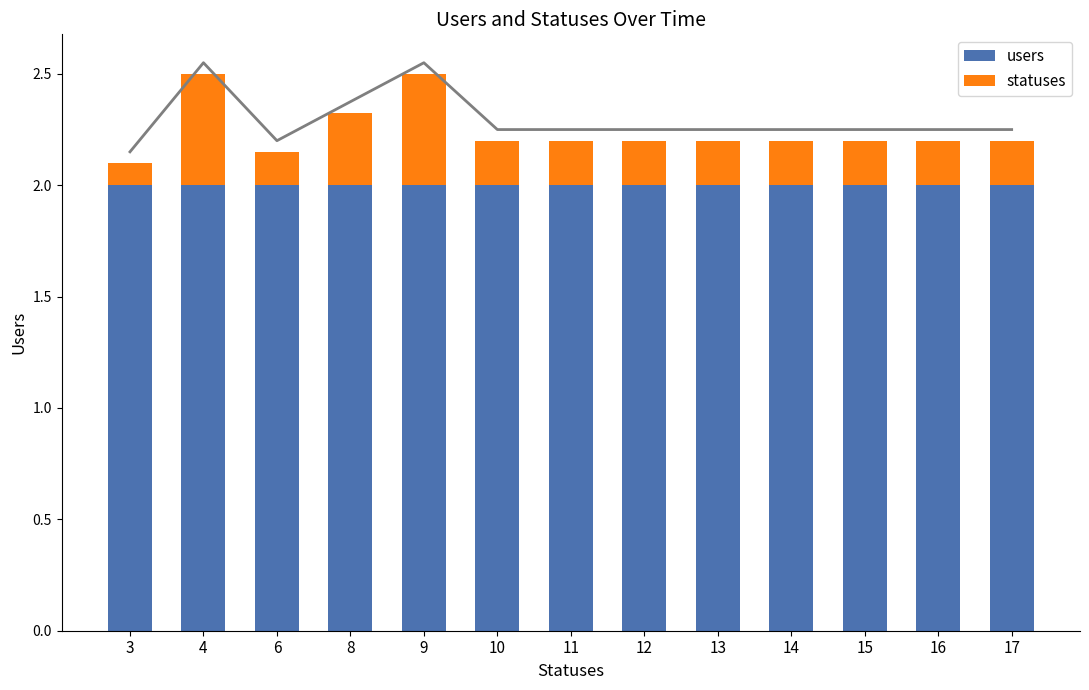

What is the average value of the users series?

2.0